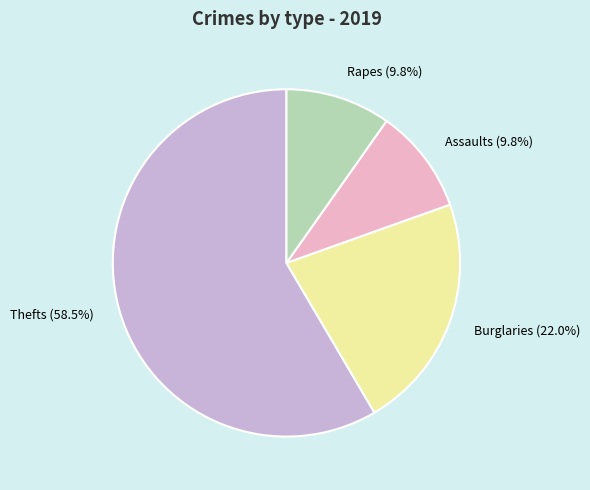

Which slice represents more than half of the pie?

Thefts (58.5%)